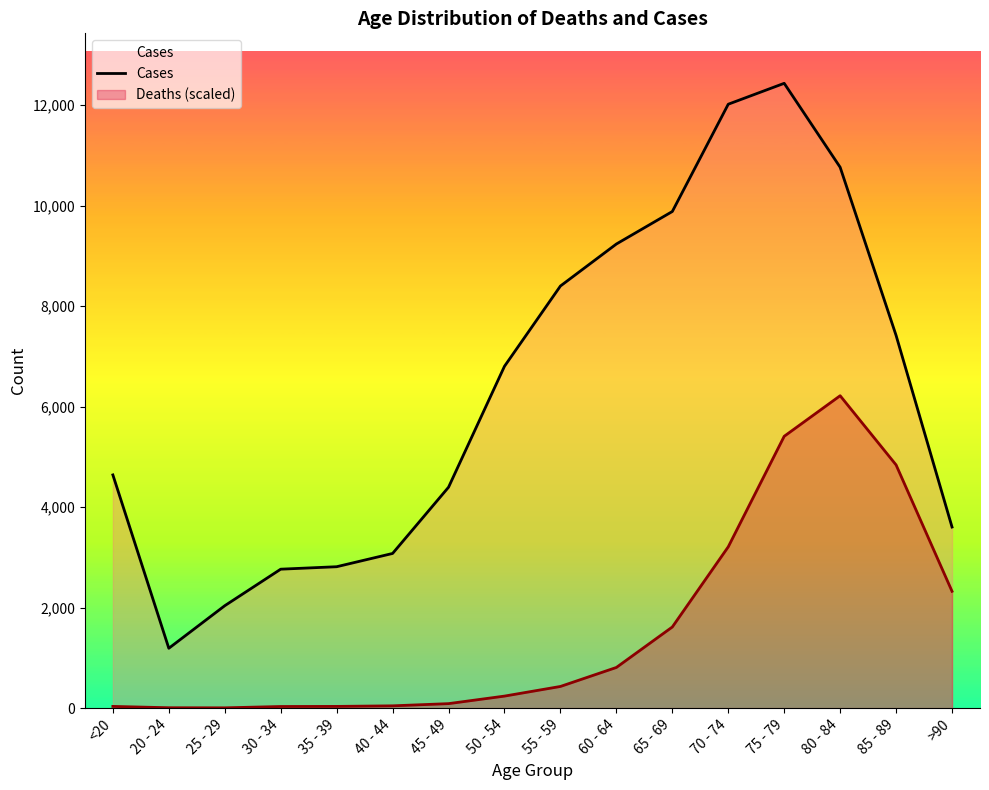

Does the chart display data point markers on the line(s)?

No